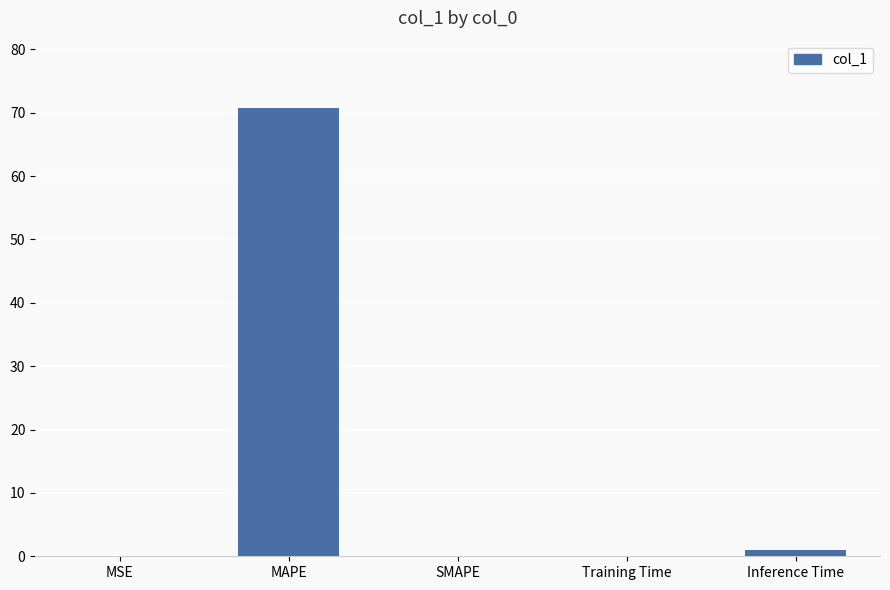

Between MAPE and SMAPE, which is larger?

MAPE